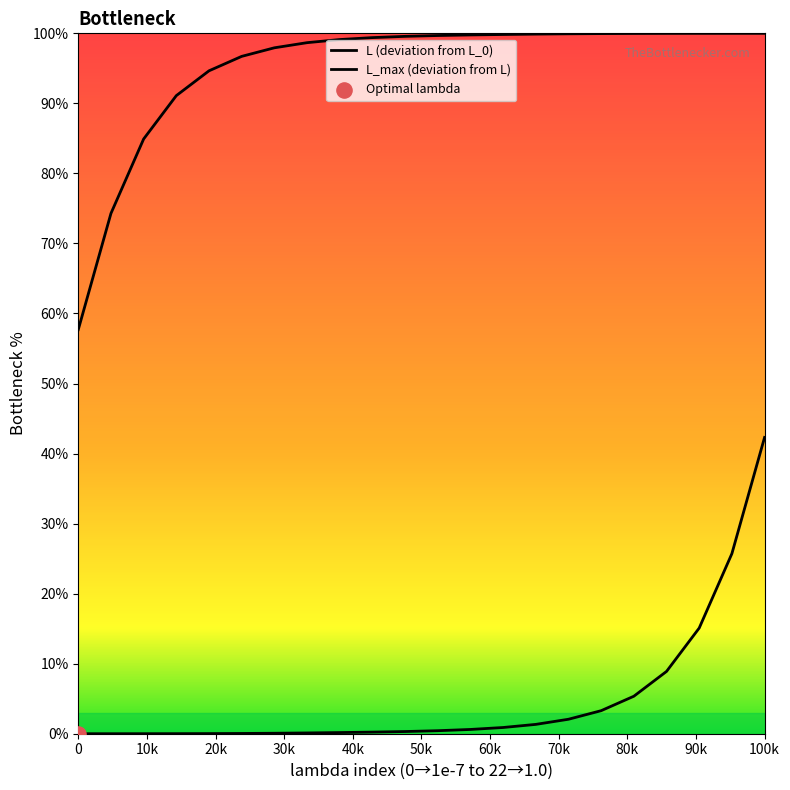

Which series contains the lowest Y value?

lambda